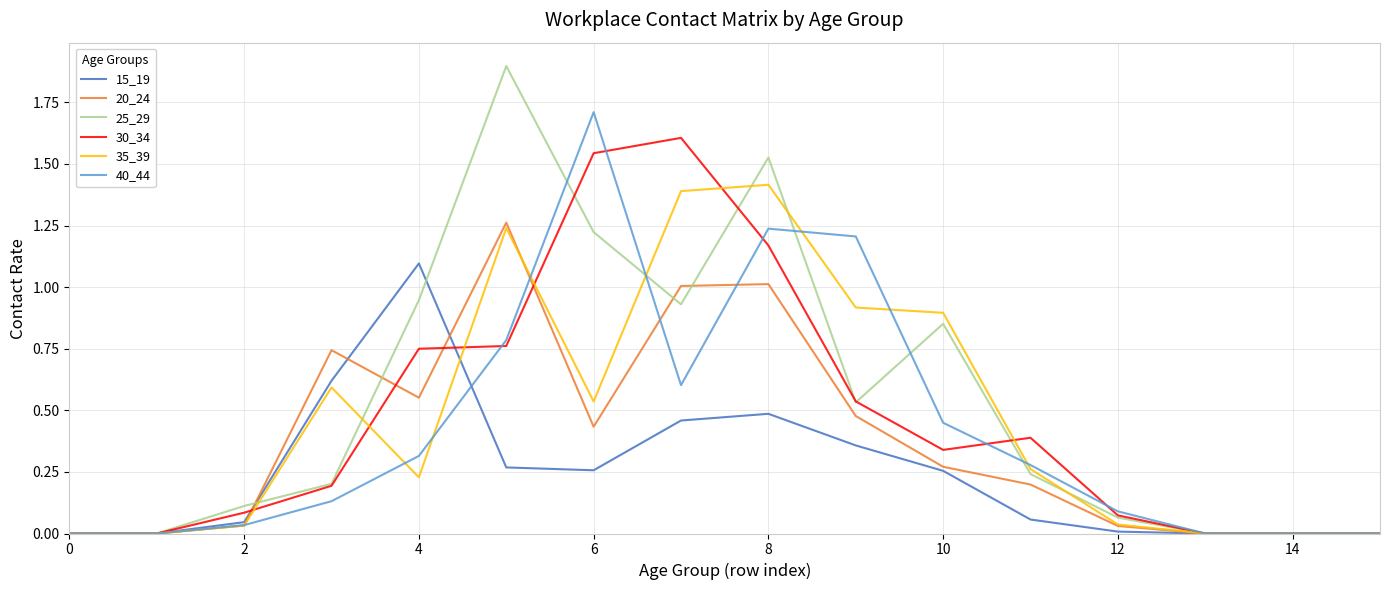

List the series in order of their peak value, highest first.

25_29, 40_44, 30_34, 35_39, 20_24, 15_19